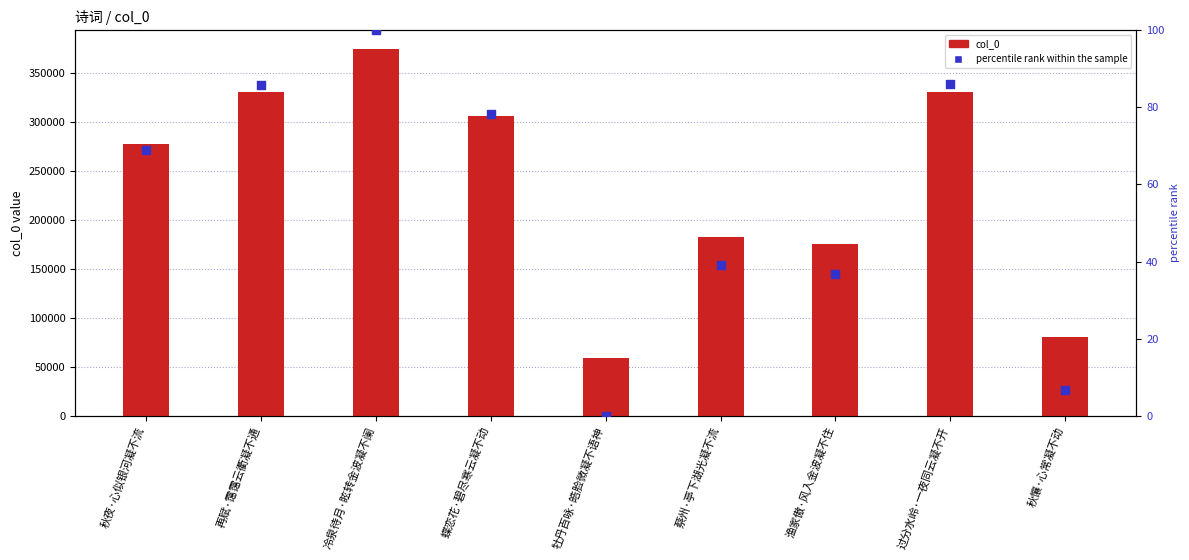

Is the value of col_0 at 过分水岭·一夜同云凝不开 greater than the value of percentile rank at 秋夜·心似银河凝不流?

Yes